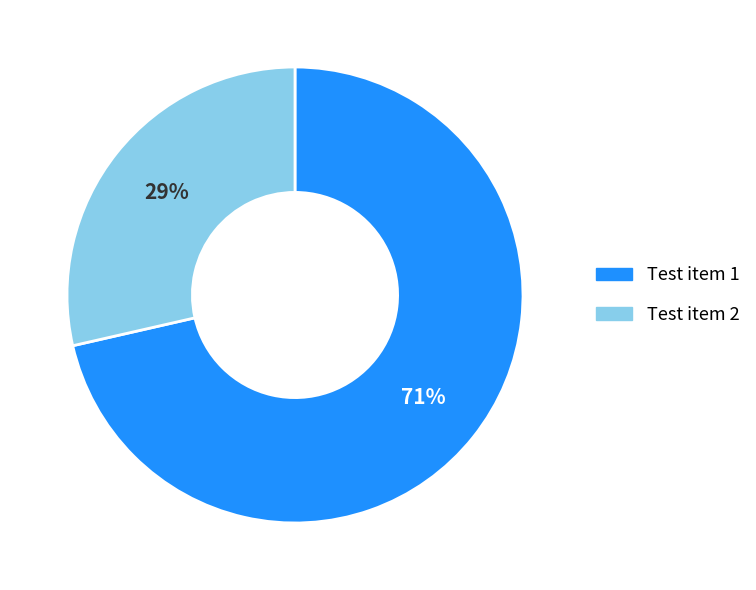

To the nearest percent, what portion does Test item 1 represent?

71%